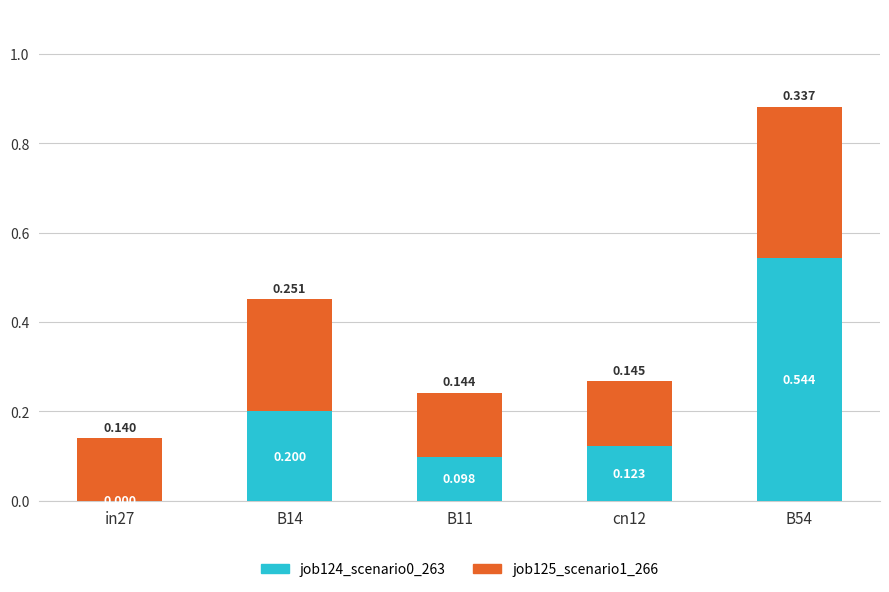

Is it true that job124_scenario0_263 equals 0.5 at B54?

True